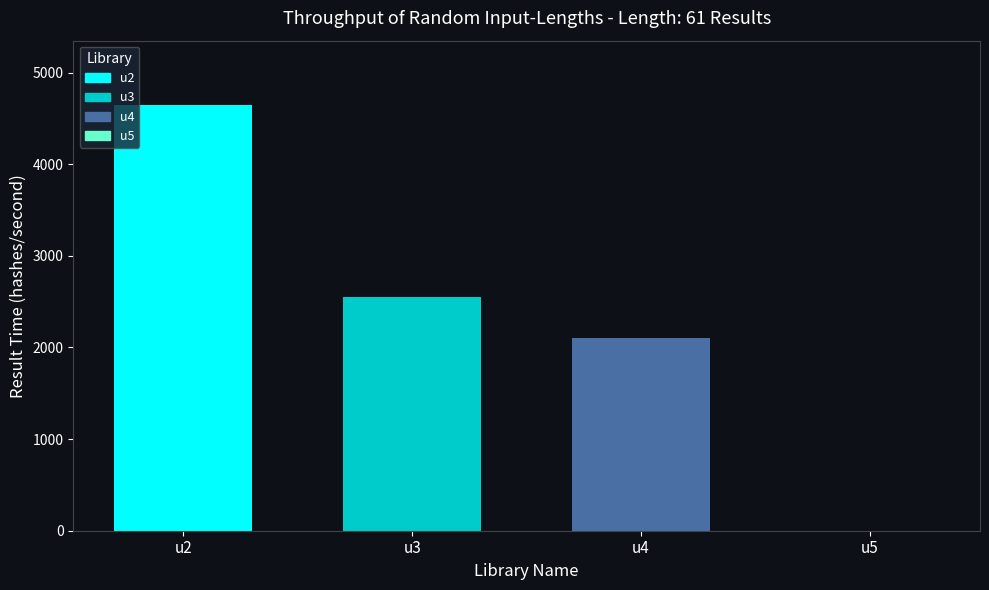

Rank the series by their maximum value, from lowest to highest.

u4, u3, u2